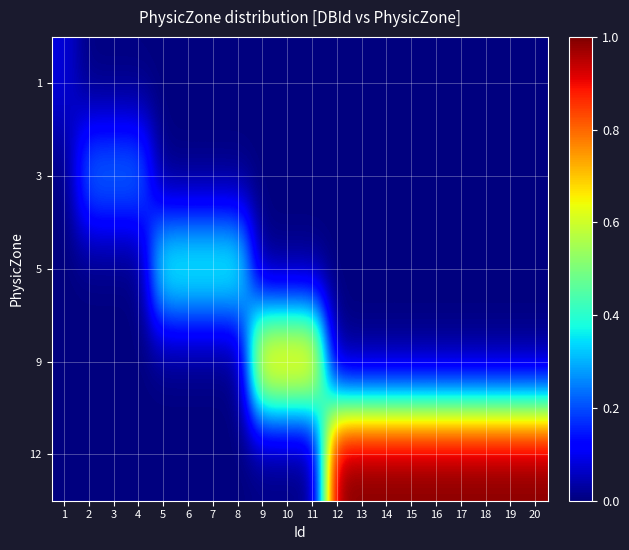

At how many categories does at least one series exceed 0?

20